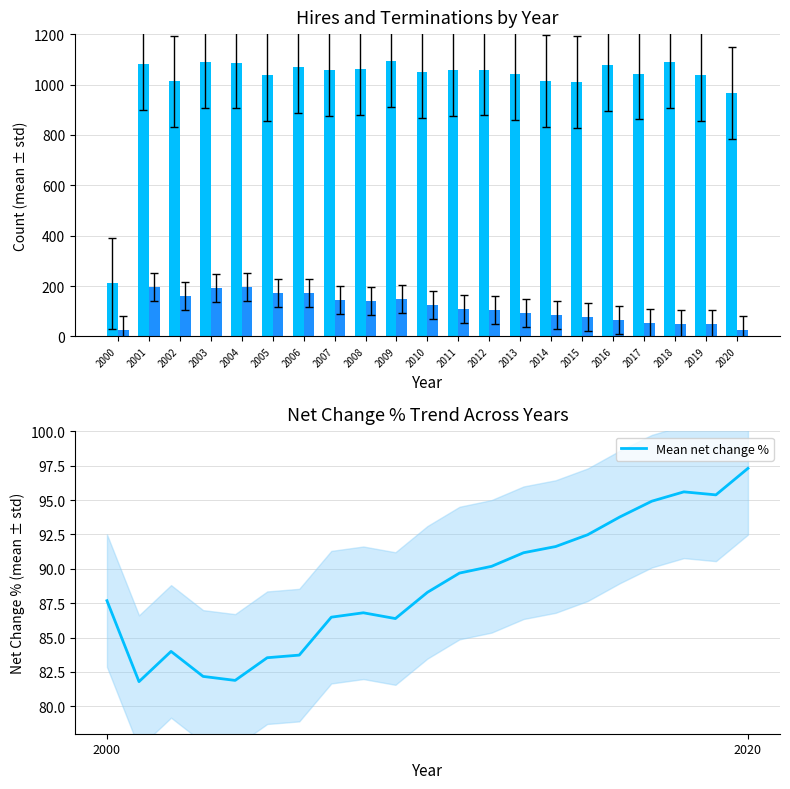

How many groups of bars are there?

21